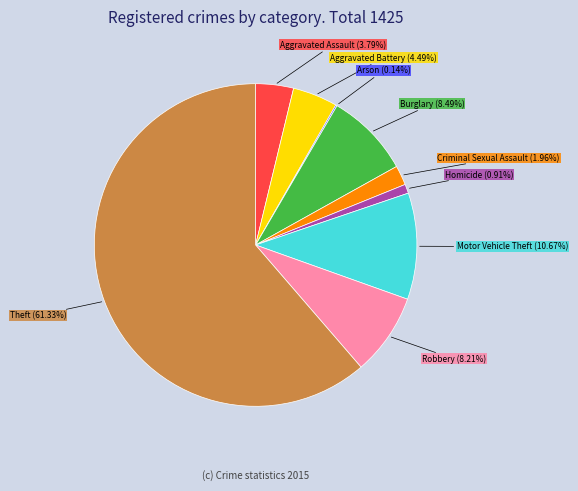

Combined, what portion of the pie is Motor Vehicle Theft and Robbery?

18.9%